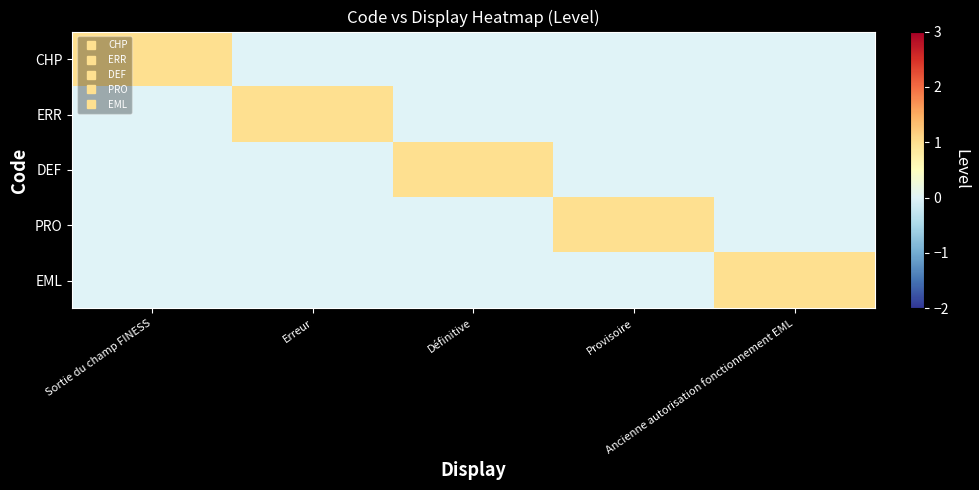

At which category is the sum across all series the highest?

Sortie du champ FINESS